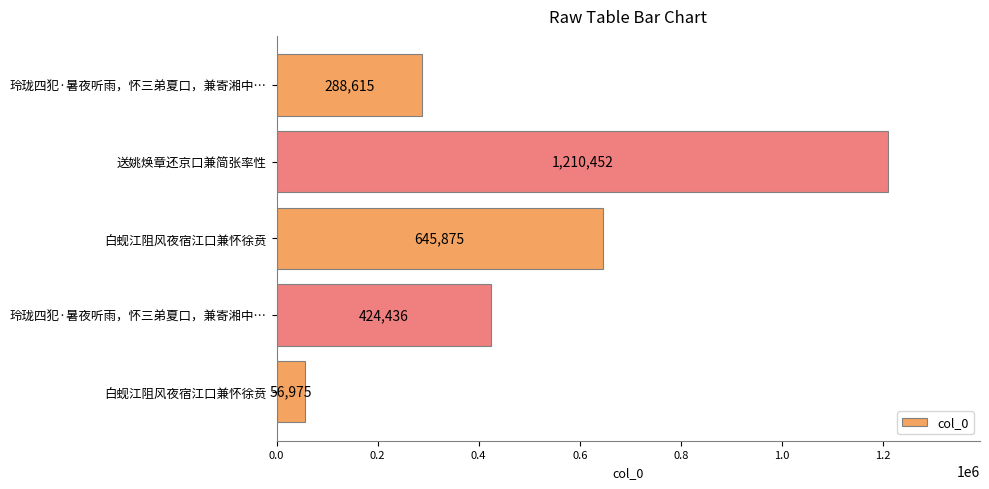

What is the average value?

525271